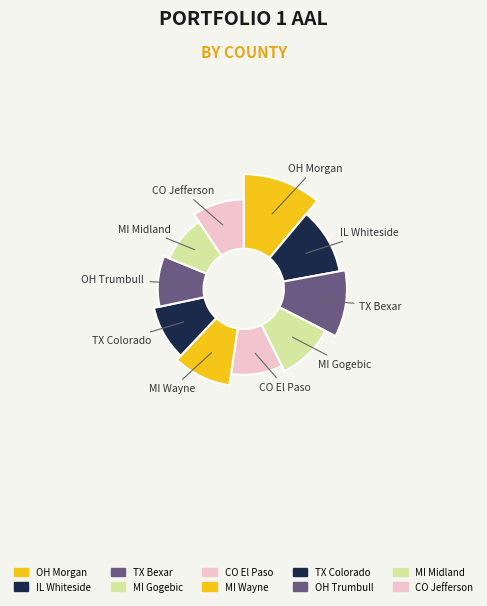

To the nearest percent, what portion does CO El Paso represent?

10%